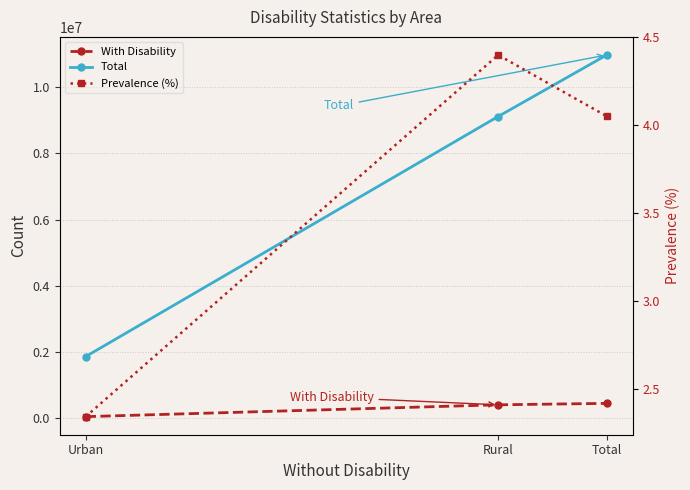

What is the average value of the Total series?

7318404.0